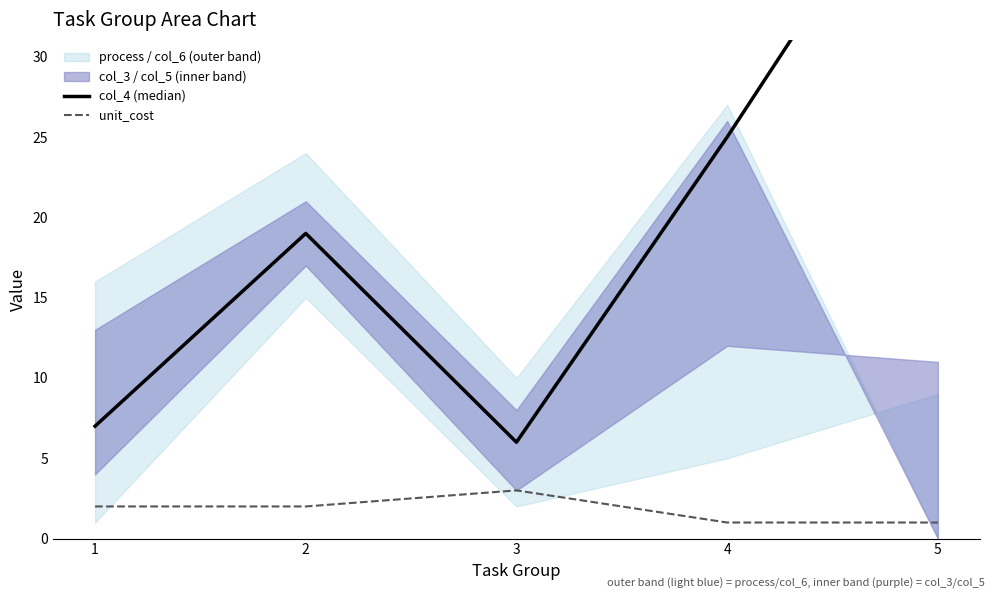

At which label is unit_cost closest to 2?

1